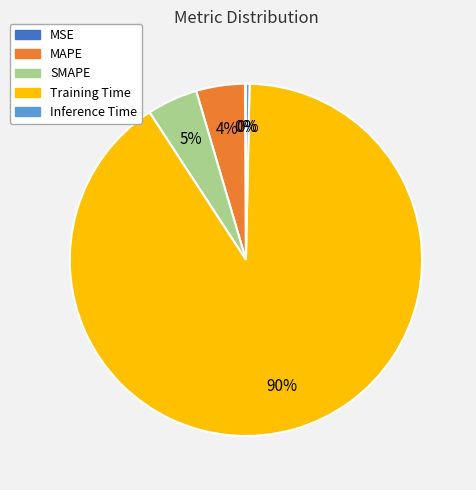

What is the largest slice in the pie chart?

Training Time